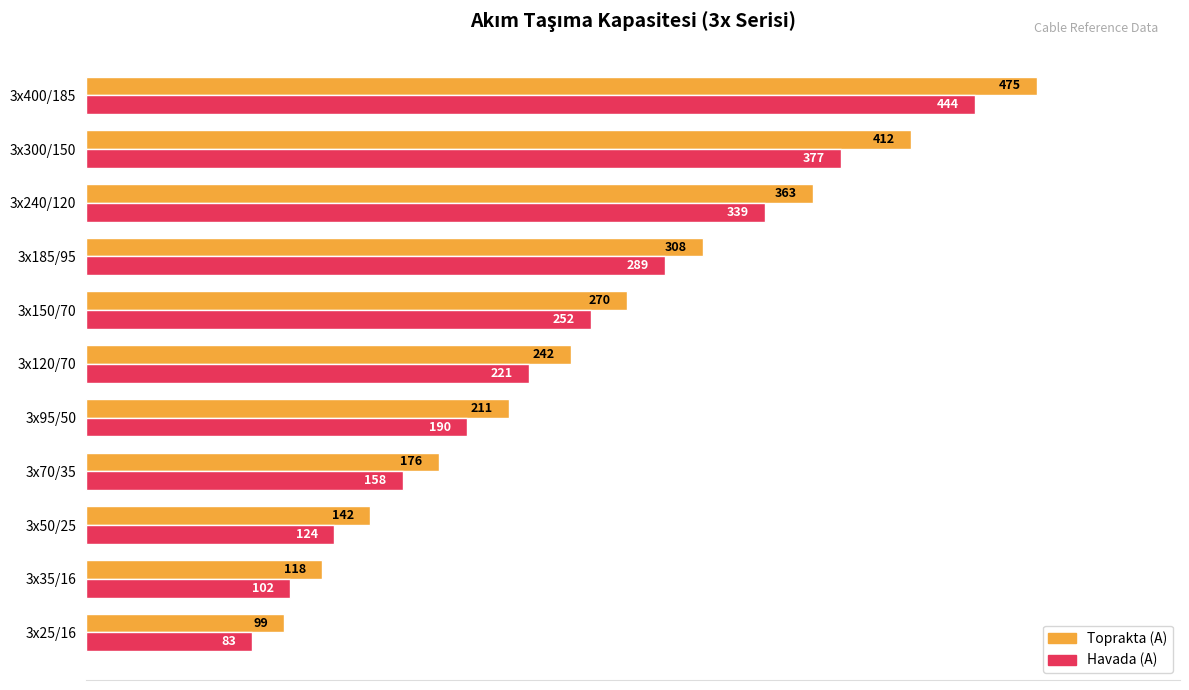

Count the number of data series in this chart.

2